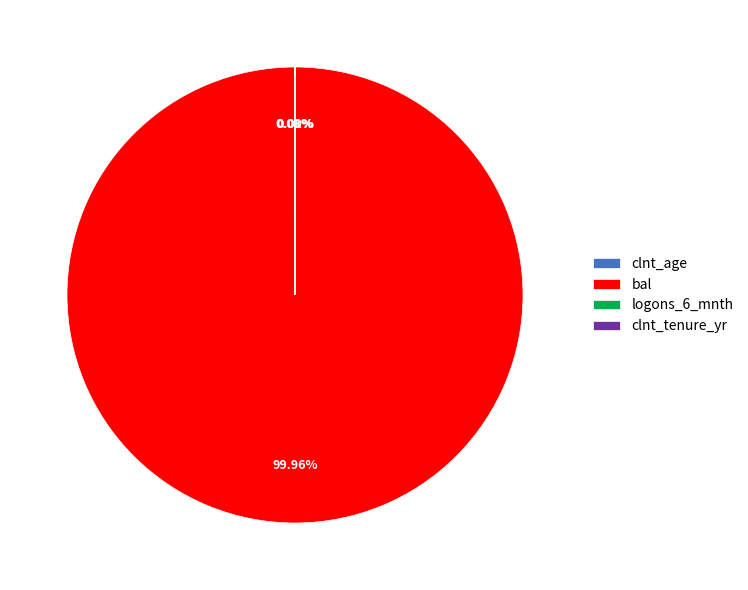

Which category accounts for the majority?

bal